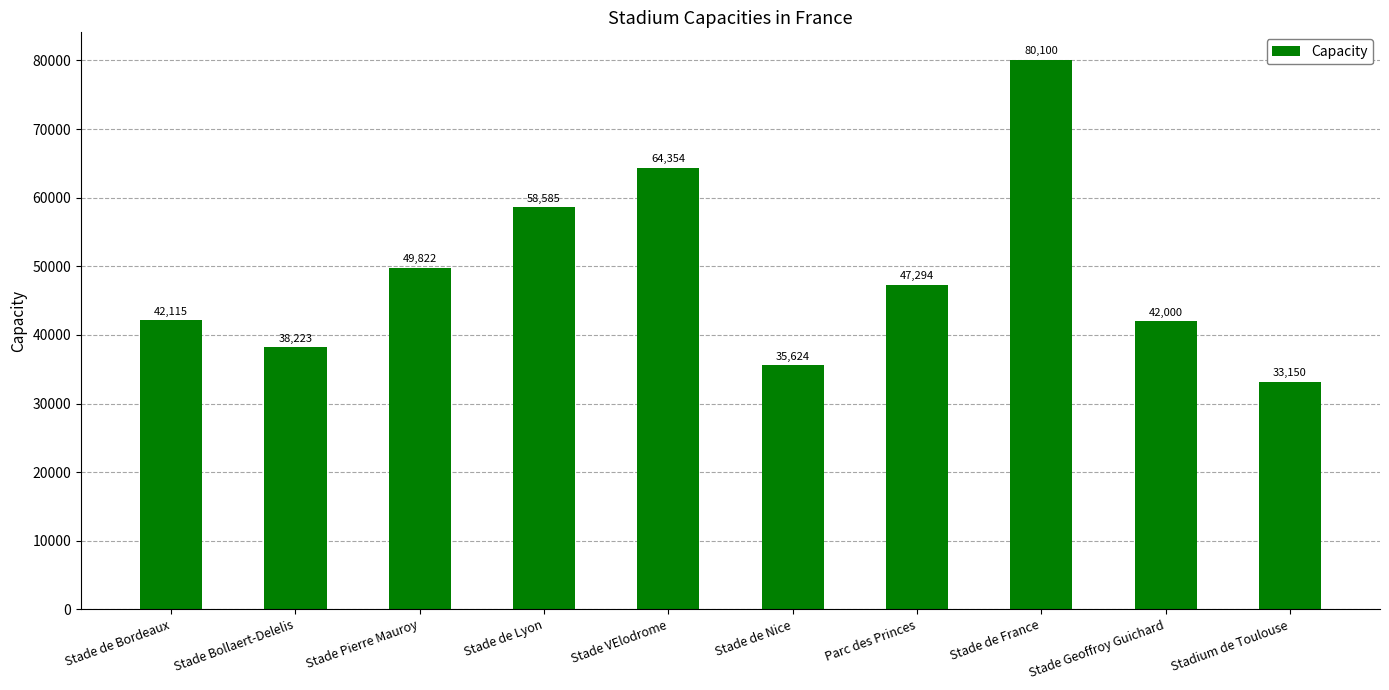

List the labels in order of value, smallest first.

Stadium de Toulouse, Stade de Nice, Stade Bollaert-Delelis, Stade Geoffroy Guichard, Stade de Bordeaux, Parc des Princes, Stade Pierre Mauroy, Stade de Lyon, Stade VElodrome, Stade de France